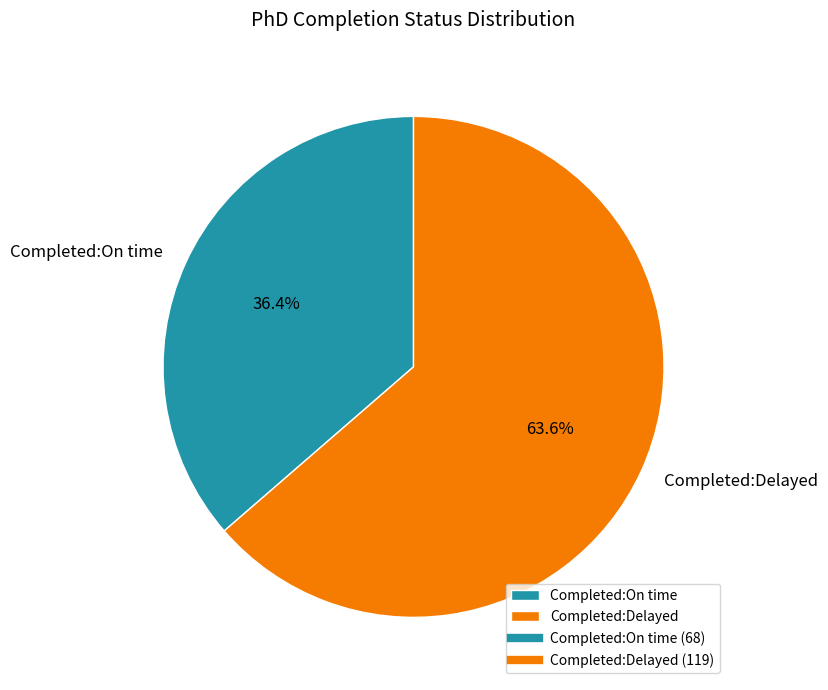

What is the ratio of the value at Completed:On time to the value at Completed:Delayed?

0.6